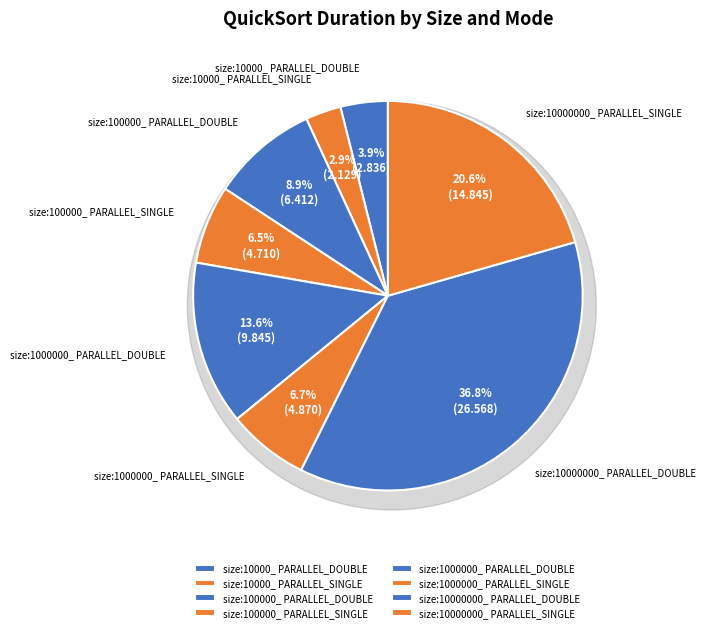

Does any single category account for the majority?

No